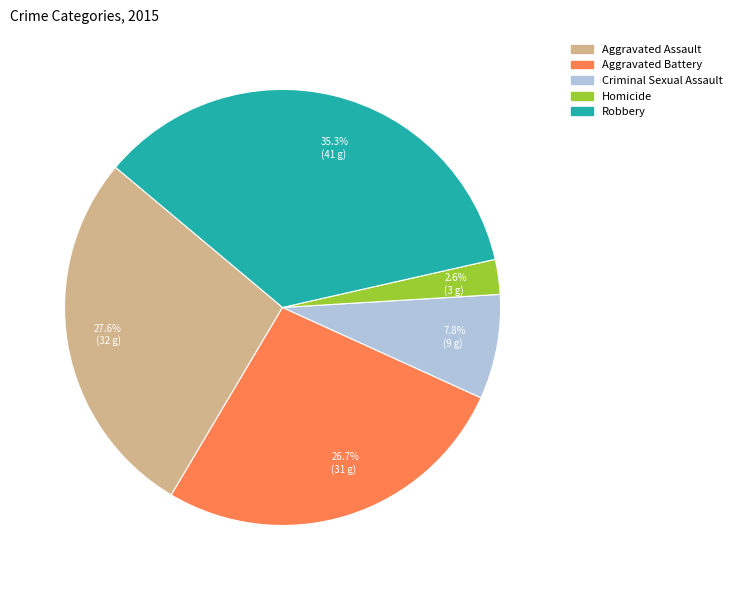

How many slices are in this pie chart?

5